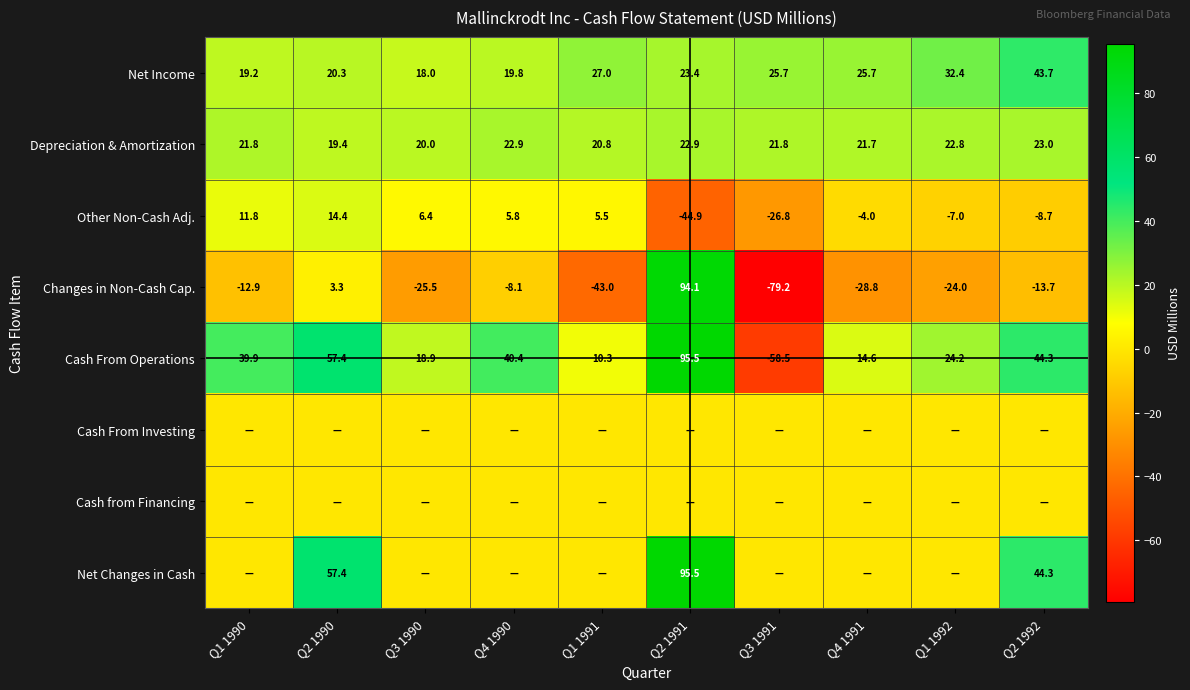

What is the difference between the Cash From Operations values at Q4 1991 and Q4 1990?

25.8